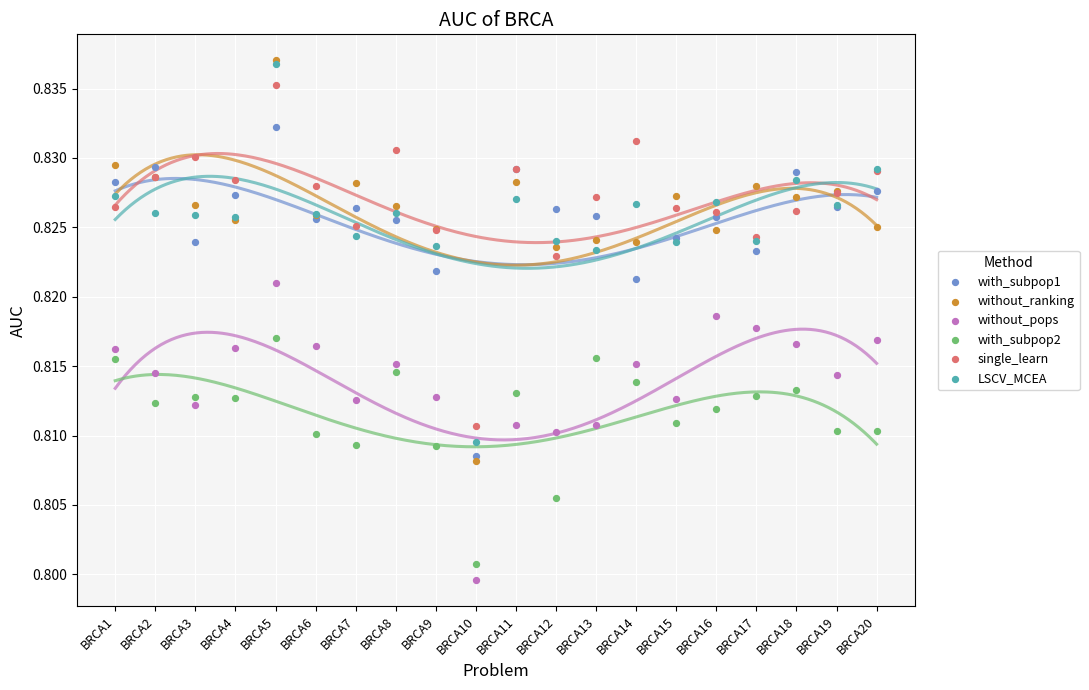

What are all the series names shown in the legend?

with_subpop1, without_ranking, without_pops, with_subpop2, single_learn, LSCV_MCEA